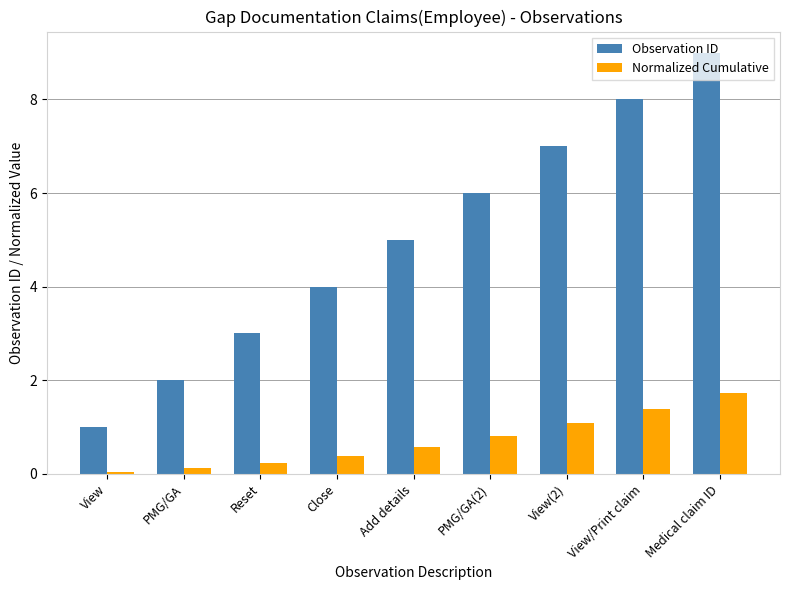

At which label does Normalized Cumulative reach its peak?

Medical claim ID